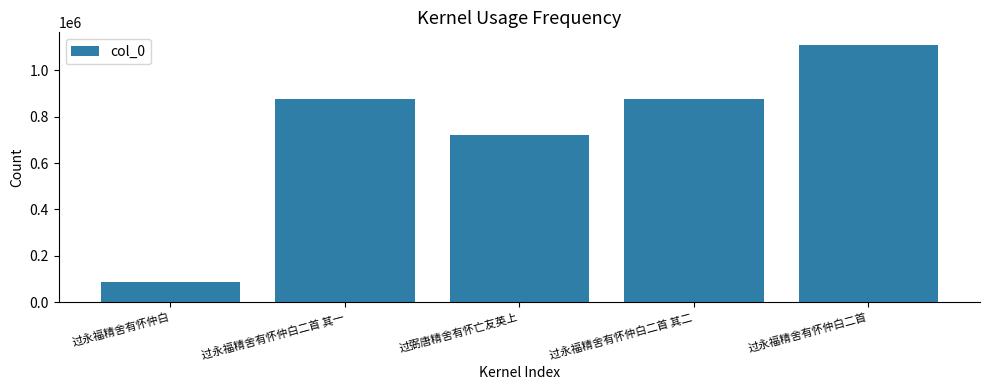

How many bars are there in total?

5